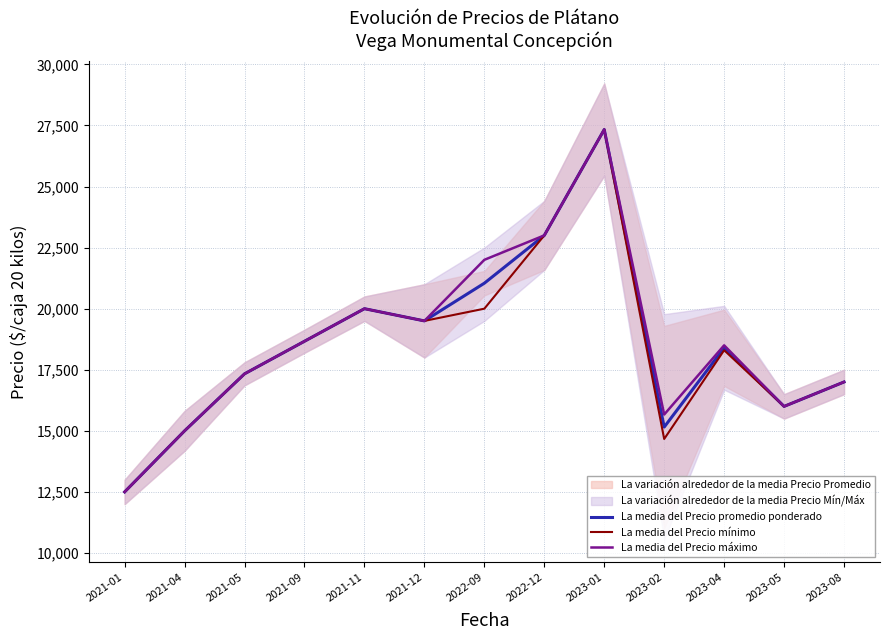

Rank the categories by La media del Precio máximo value from lowest to highest.

2021-01, 2021-04, 2023-02, 2023-05, 2023-08, 2021-05, 2023-04, 2021-09, 2021-12, 2021-11, 2022-09, 2022-12, 2023-01